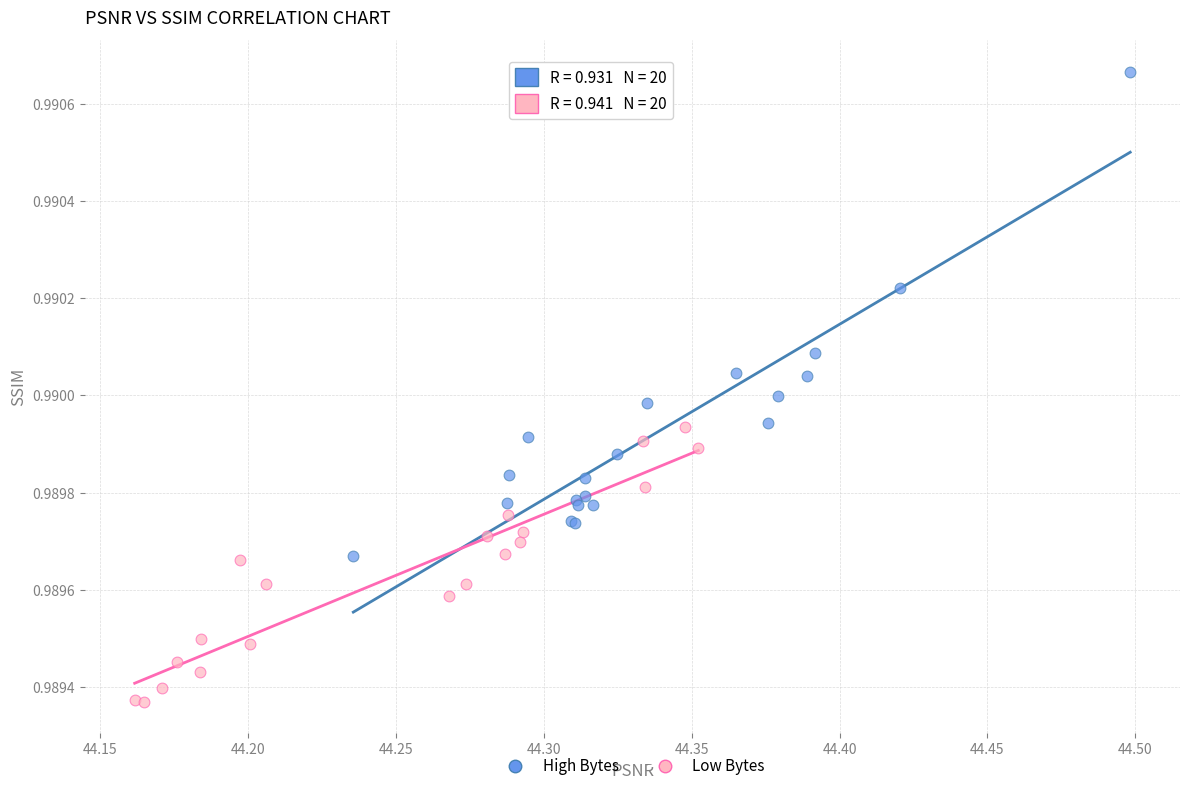

Which series contains the lowest Y value?

Low Bytes